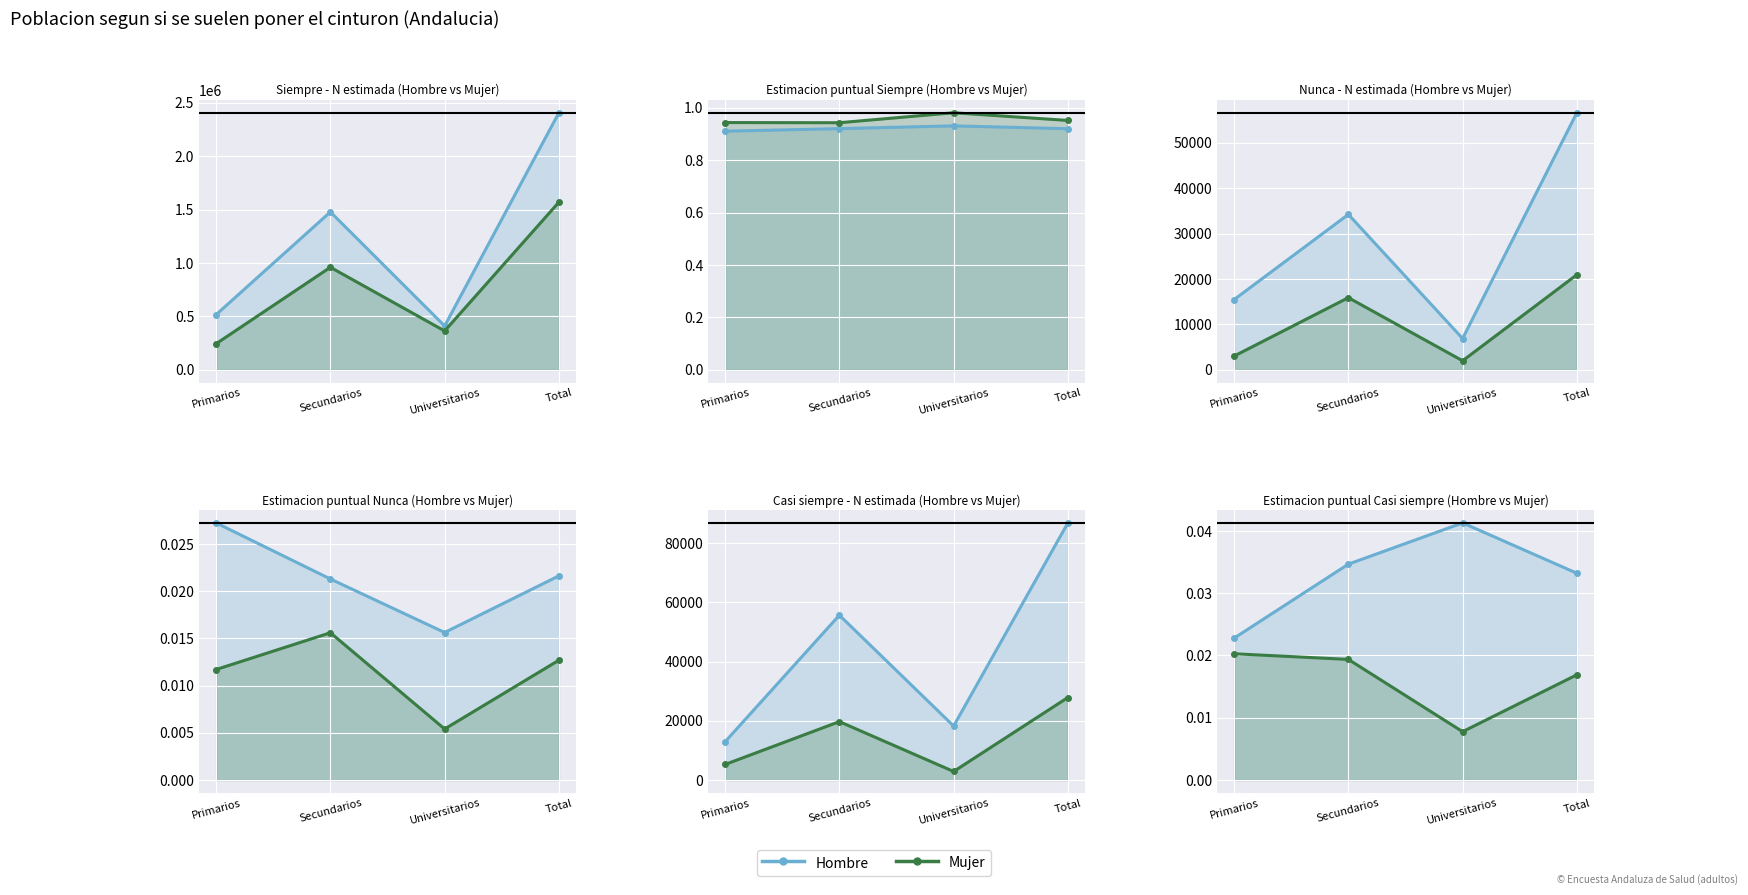

How many lines are shown in the chart?

2